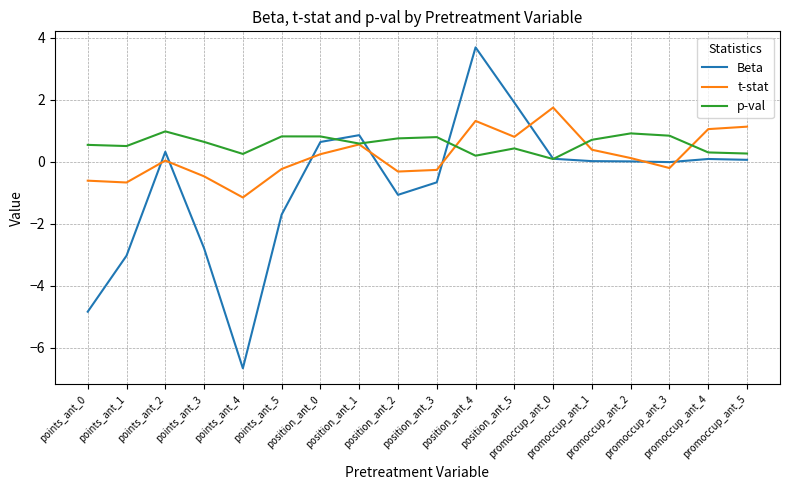

After their last crossing, which series has the higher values: Beta or t-stat?

t-stat